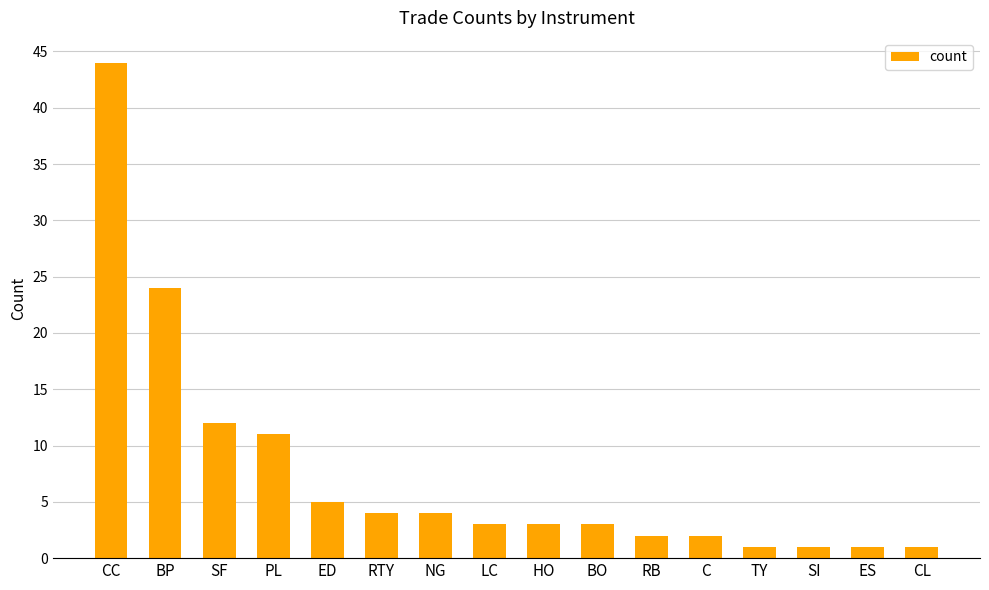

Where does the data first go above 3?

CC